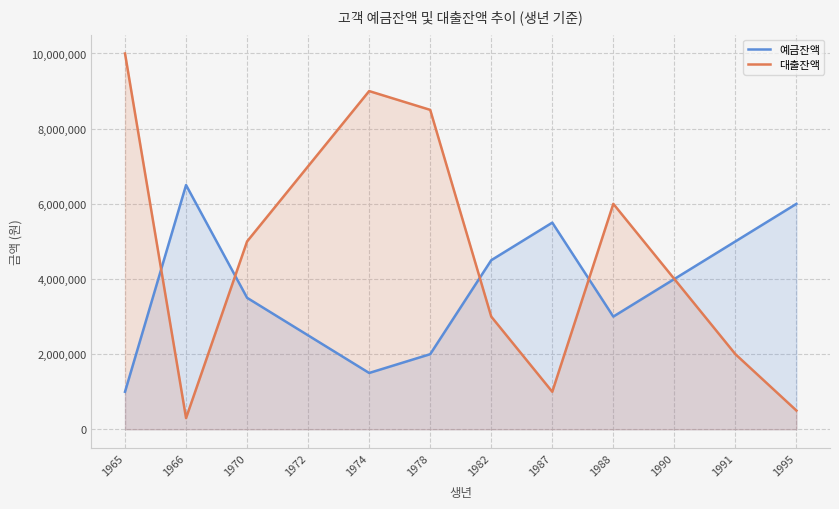

What is the difference between the 대출잔액 values at 1982 and 1988?

3000000